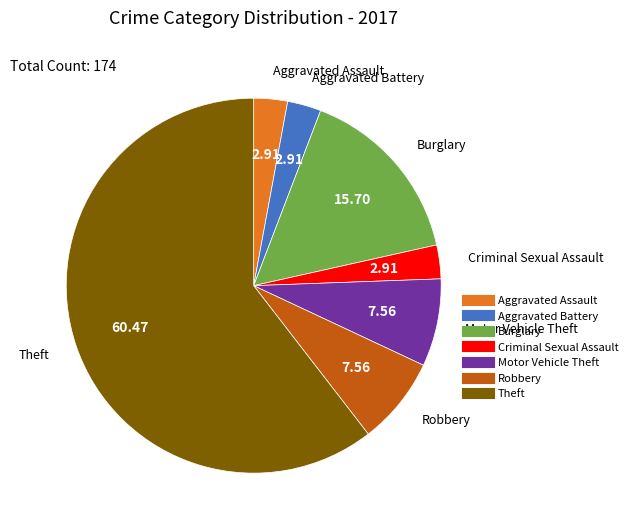

Is the sum of Burglary and Aggravated Assault greater than half?

No